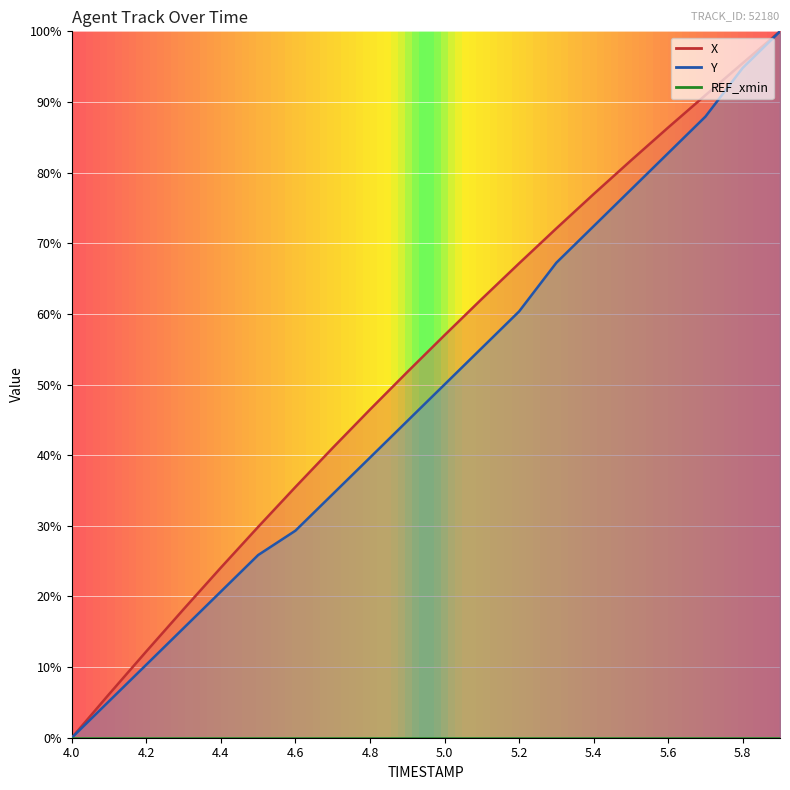

At which label is Y closest to 50?

5.0